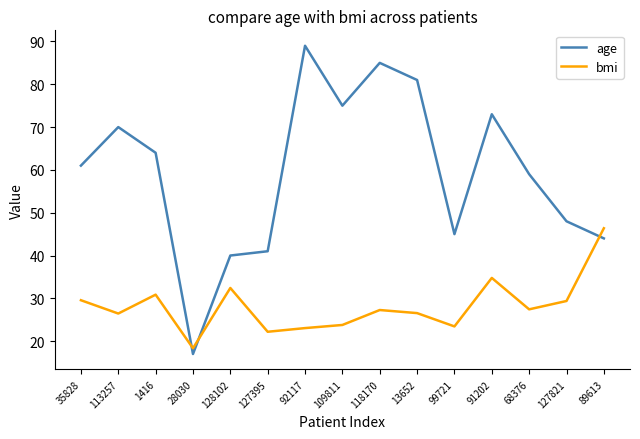

True or false: bmi has more than 2 interior local peaks.

True